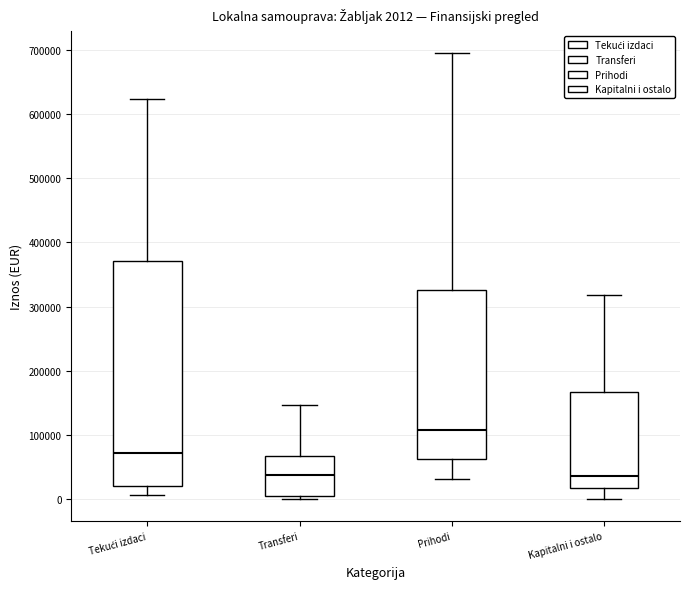

Which box's median line is the highest?

Prihodi